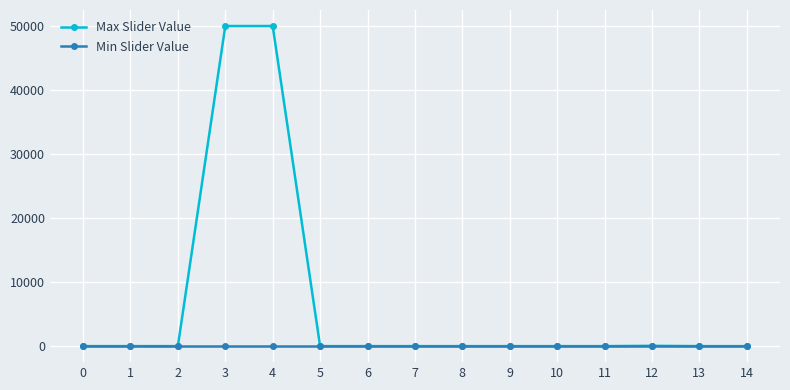

What is the highest value of the Max Slider Value series?

50000.0